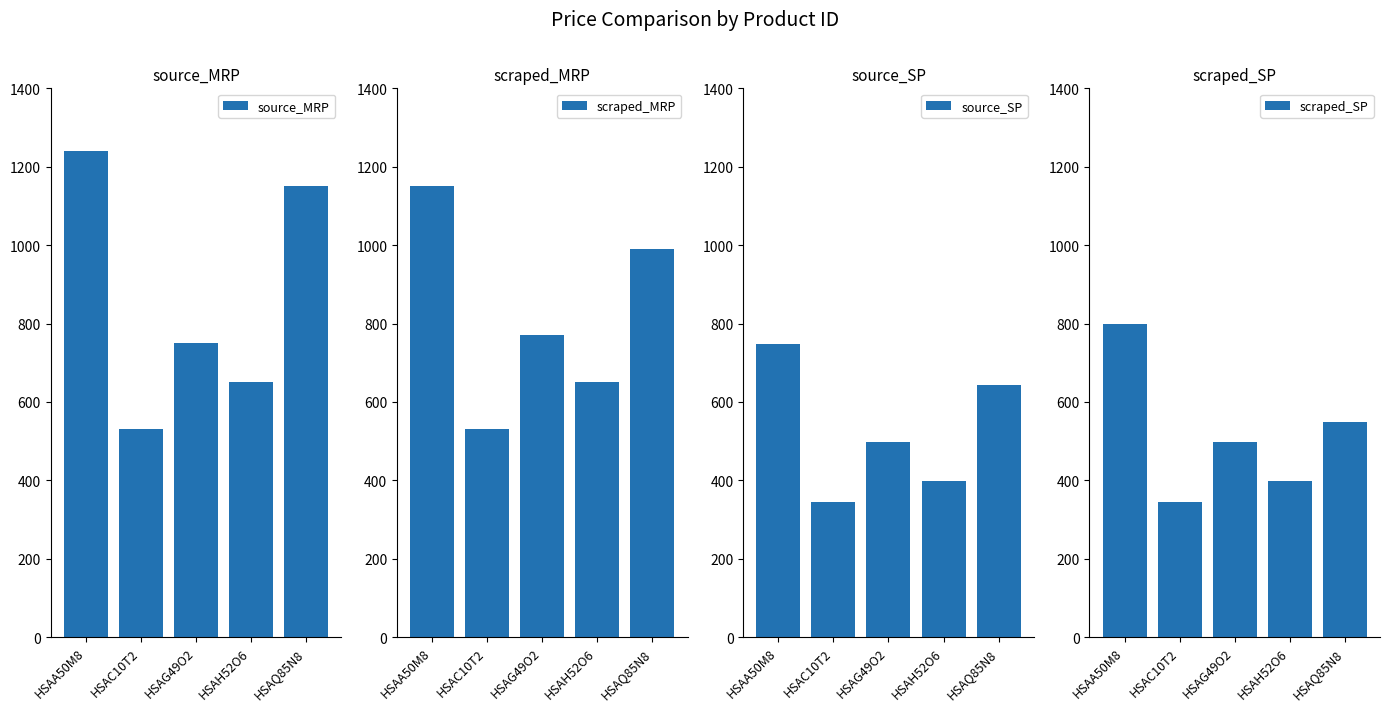

At which category is the sum across all series the highest?

HSAA50M8